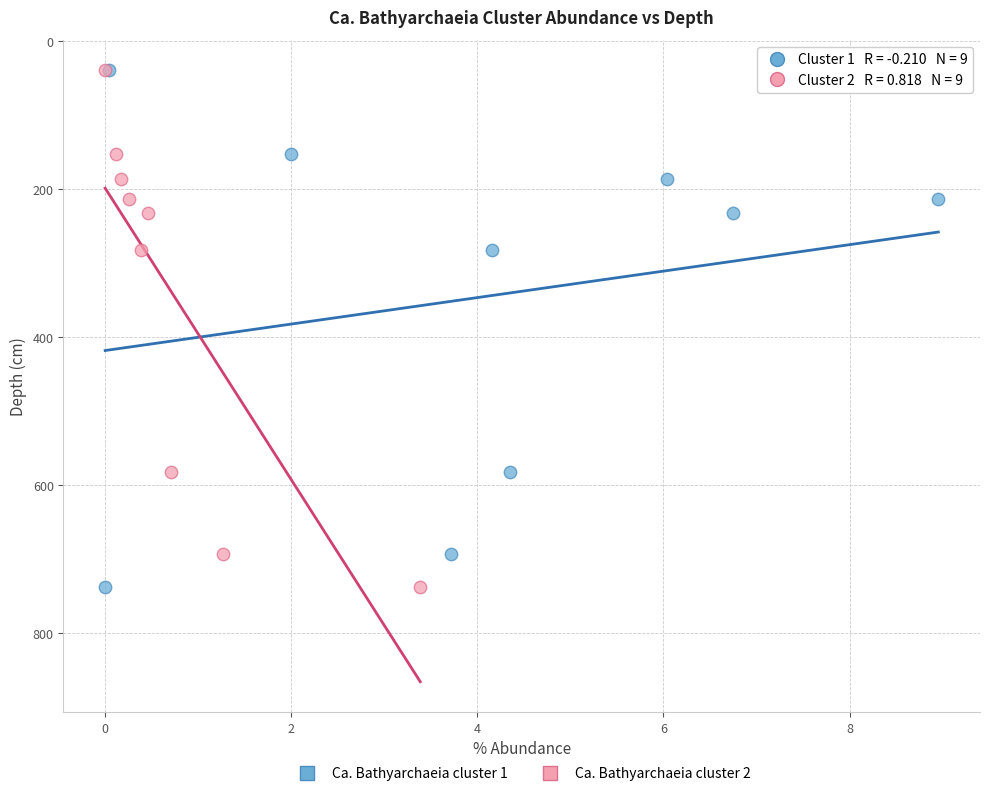

What are all the series names shown in the legend?

Ca. Bathyarchaeia cluster 1, Ca. Bathyarchaeia cluster 2